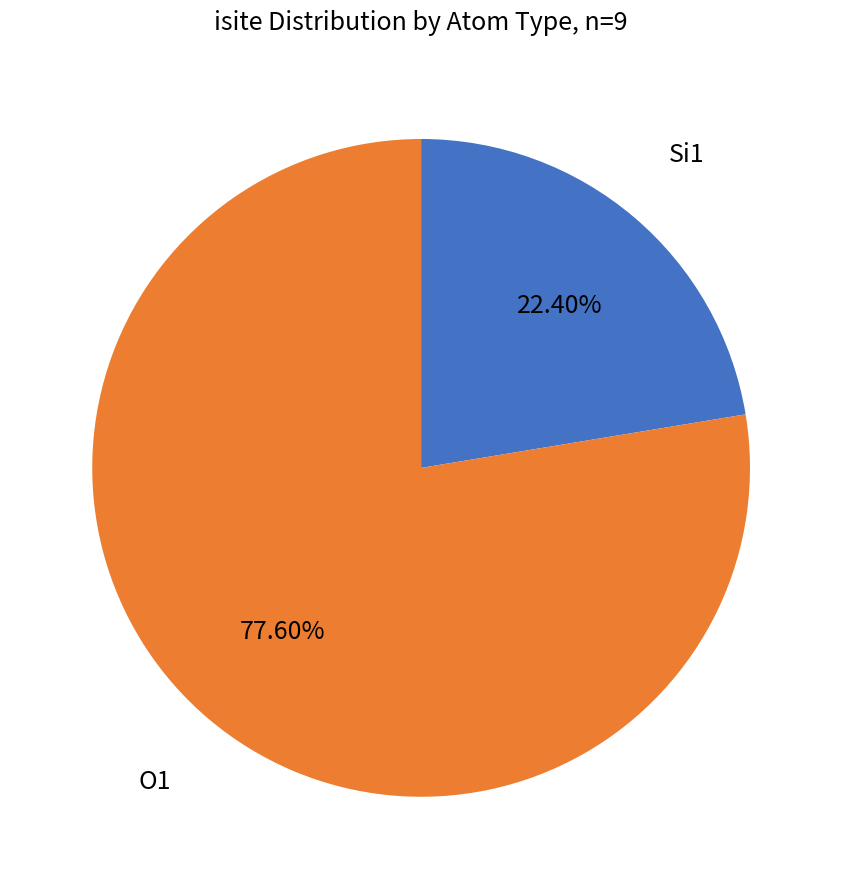

Approximately how many times larger is the value at Si1 compared to O1?

0.3